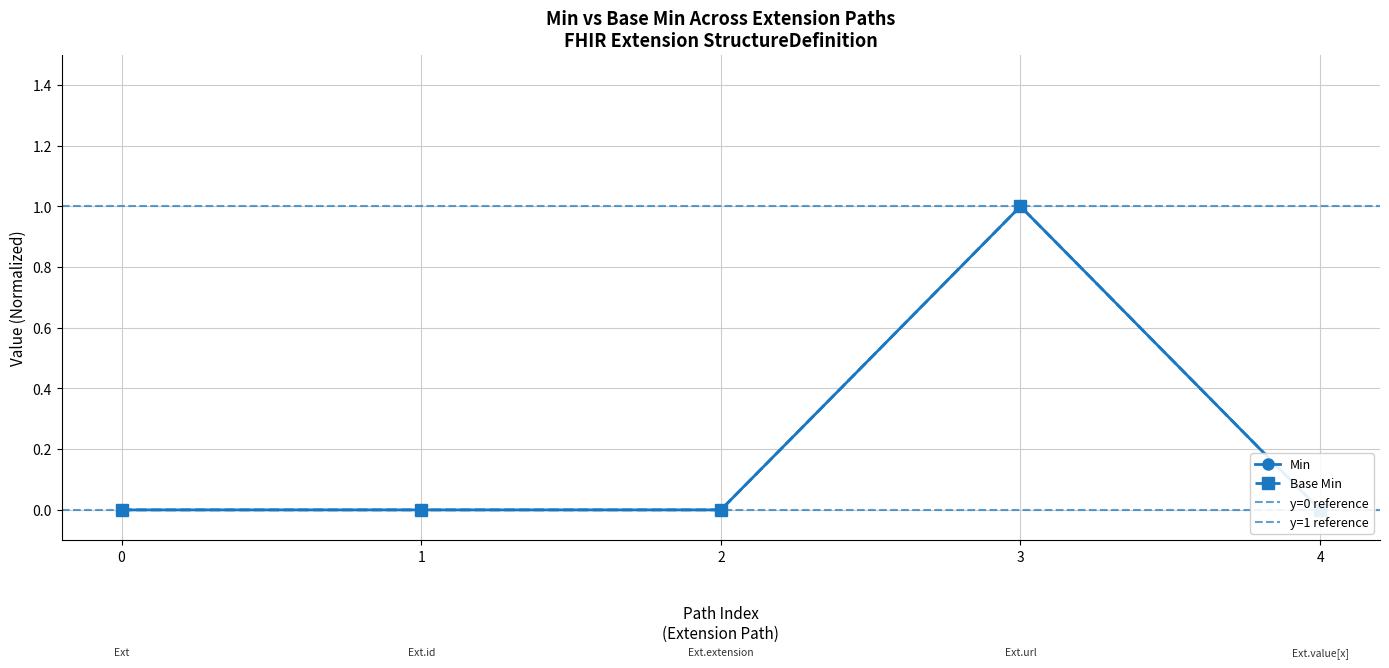

In Min, how many points are higher than both neighbors (excluding endpoints)?

1